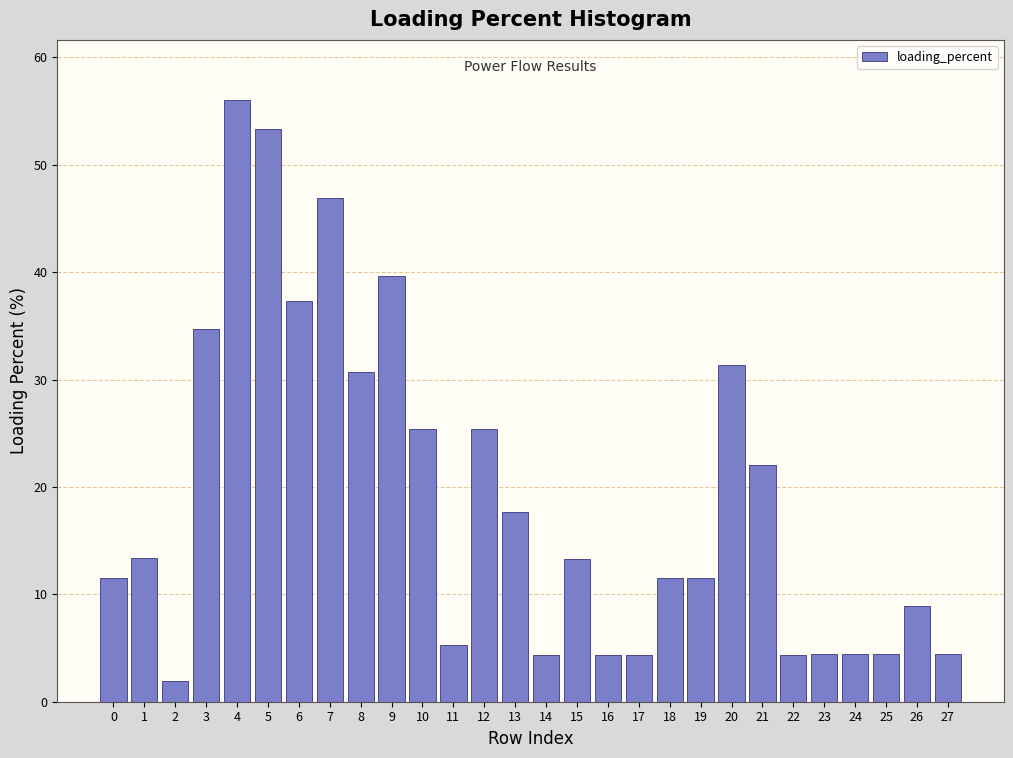

The chart shows a value of 7.2 at 25. True or false?

False